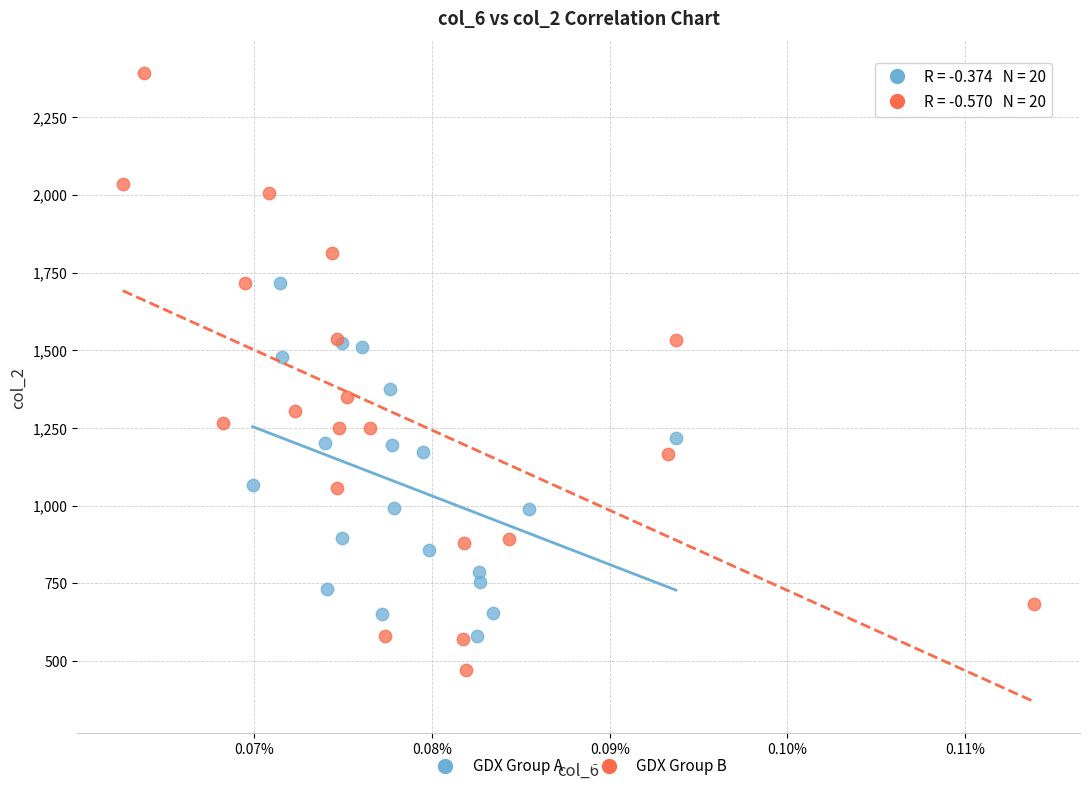

Which series contains the highest Y value?

GDX Group B